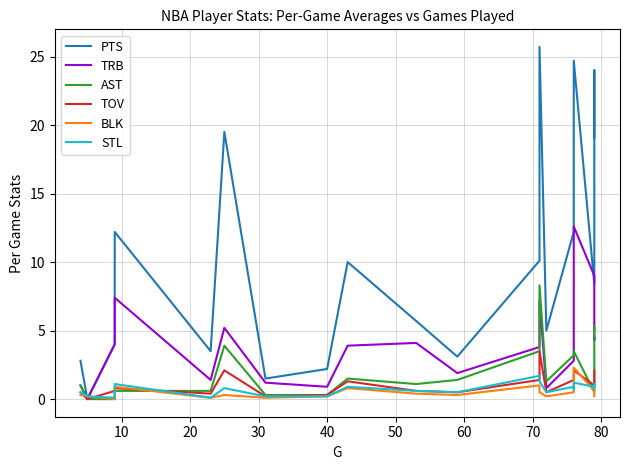

What is the difference between the second highest and minimum values in the BLK series?

1.0